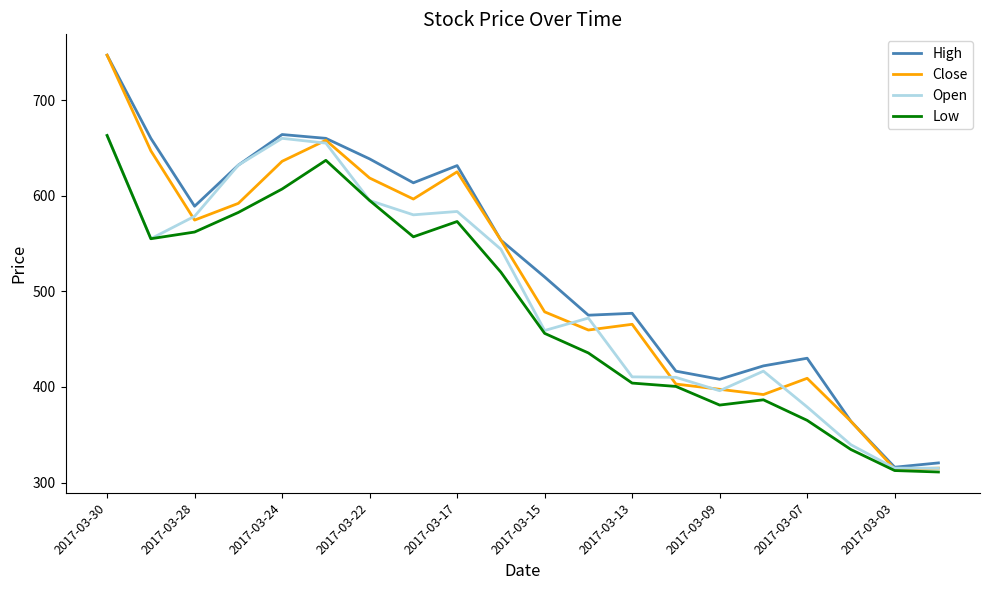

Which series has the largest range (max minus min)?

Close